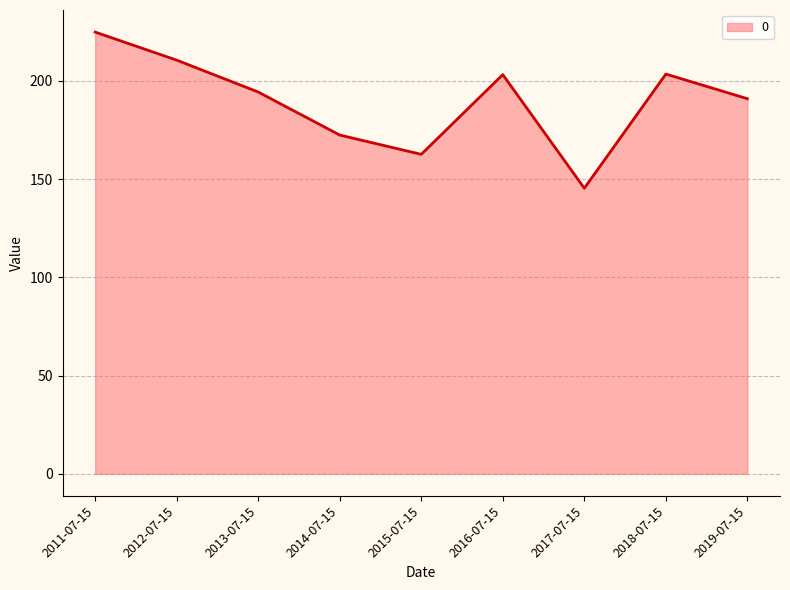

What is the sum of the values at 2013-07-15 and 2016-07-15?

397.4